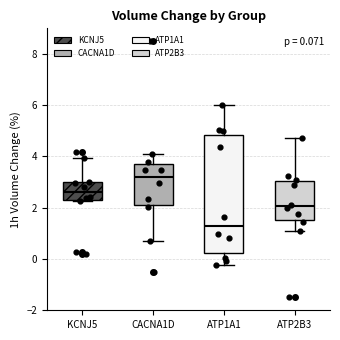

Comparing the boxes themselves (not the whiskers), which one is the tallest?

ATP1A1